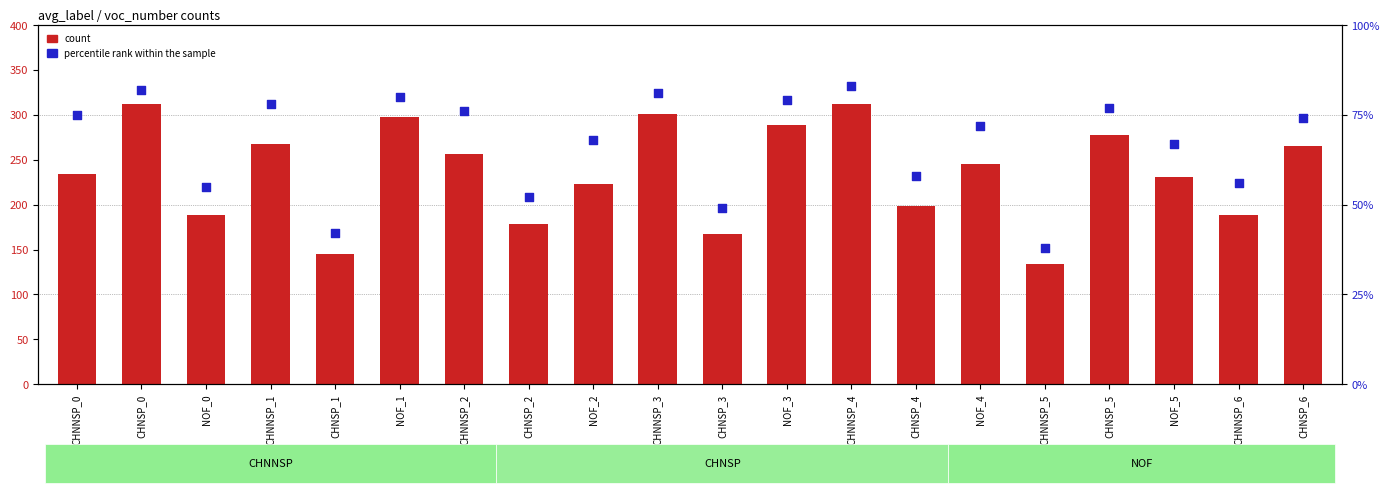

Which series has the largest total across all categories?

count